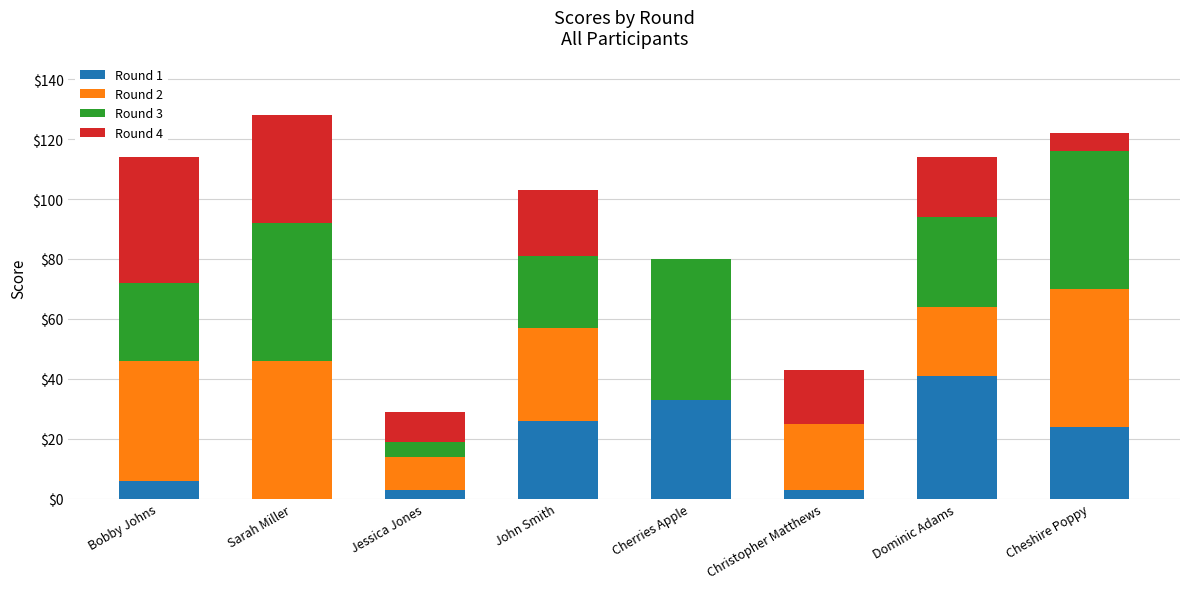

The value of Round 1 at Christopher Matthews is 3. True or false?

True